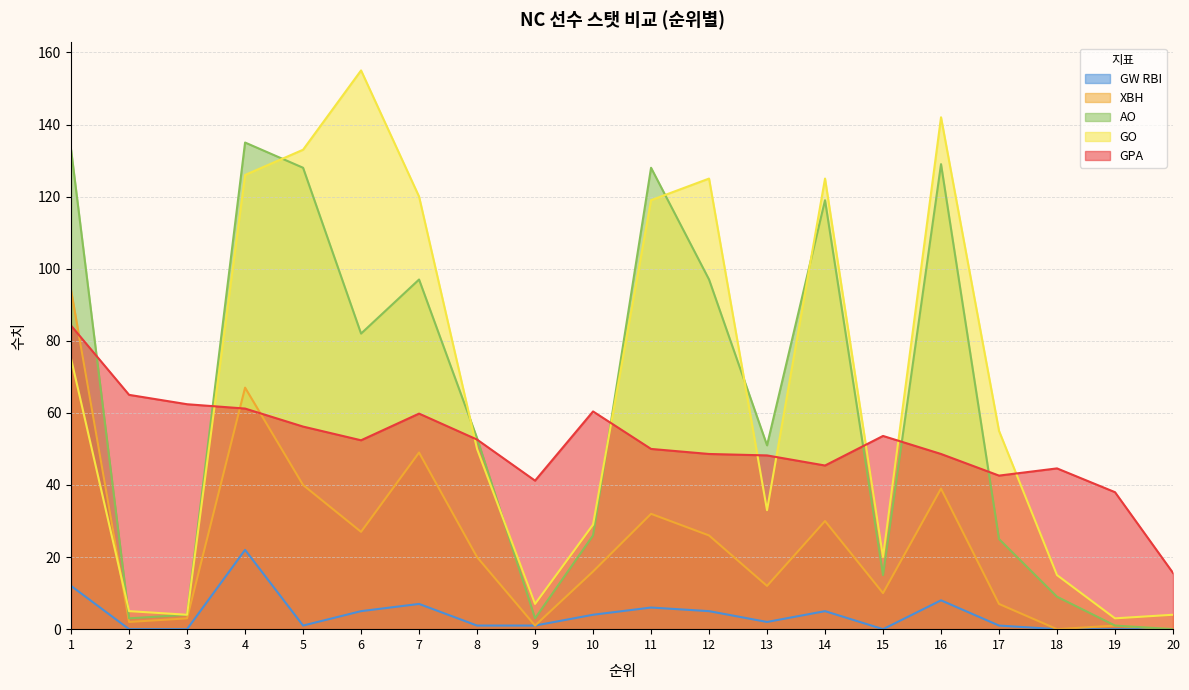

What is the difference between the maximum and minimum values in the XBH series?

94.0